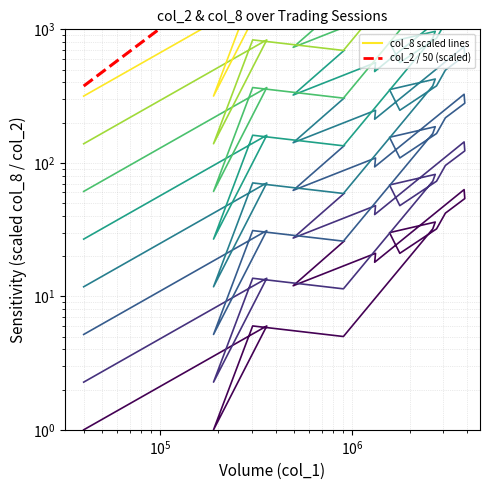

How many categories are shown in the chart?

17